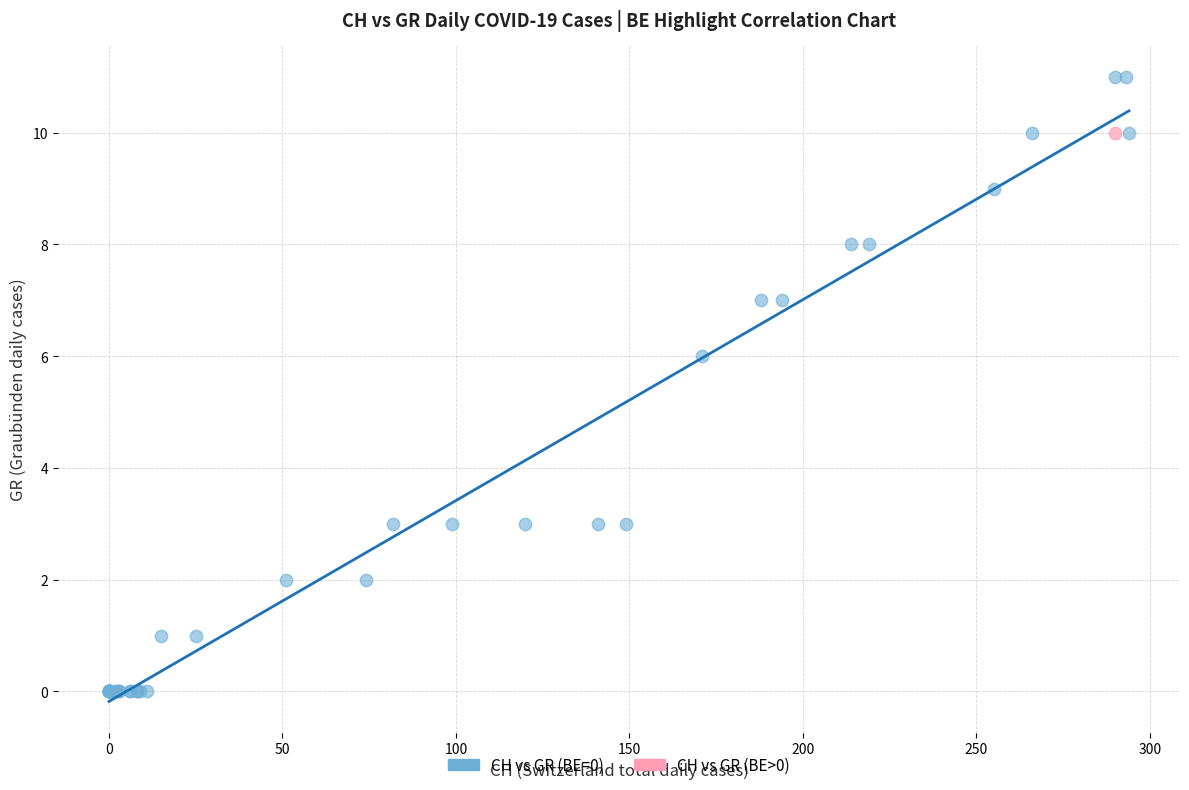

What are all the series names shown in the legend?

CH vs GR (BE=0), CH vs GR (BE>0)